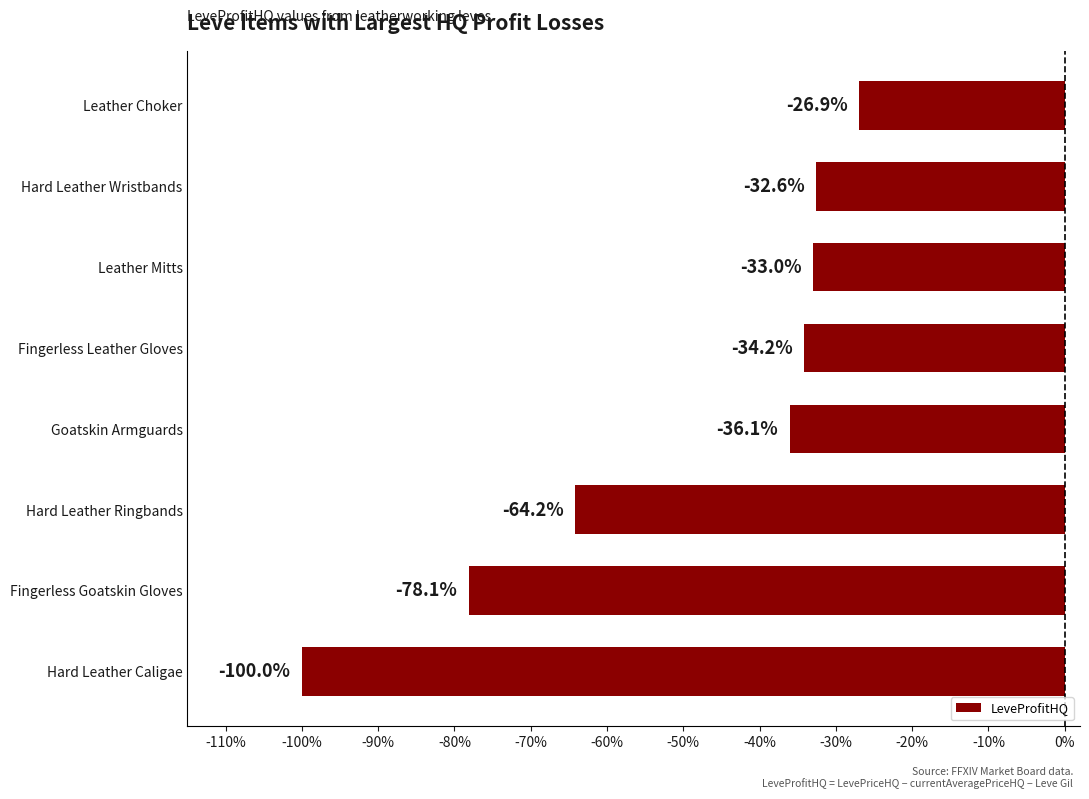

List the labels in order of value, smallest first.

Hard Leather Caligae, Fingerless Goatskin Gloves, Hard Leather Ringbands, Goatskin Armguards, Fingerless Leather Gloves, Leather Mitts, Hard Leather Wristbands, Leather Choker